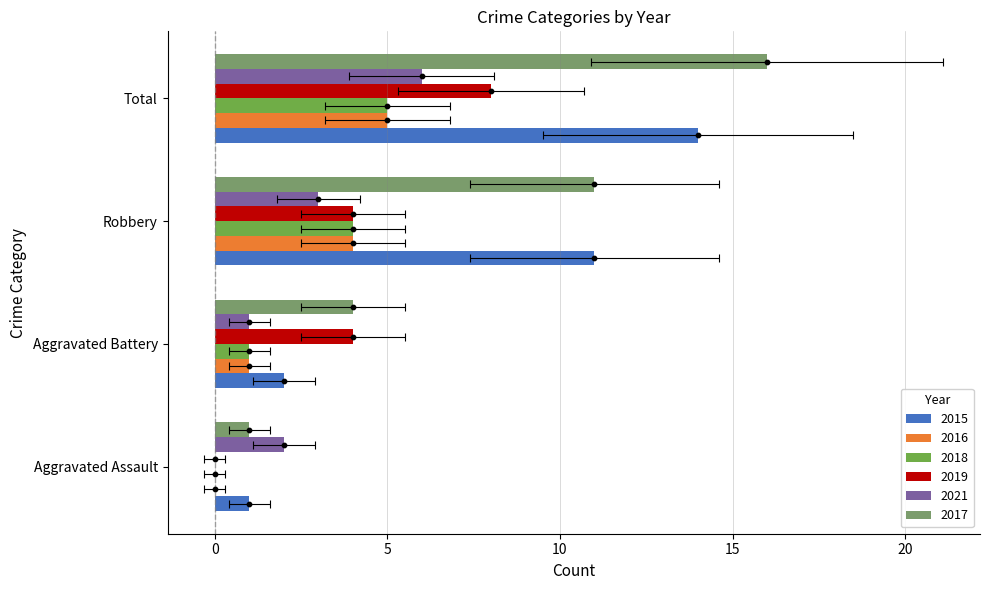

Which series has the widest spread of Y values?

2017